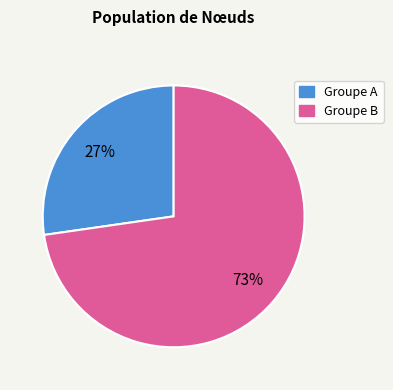

Is there any slice that represents more than half of the pie?

Yes